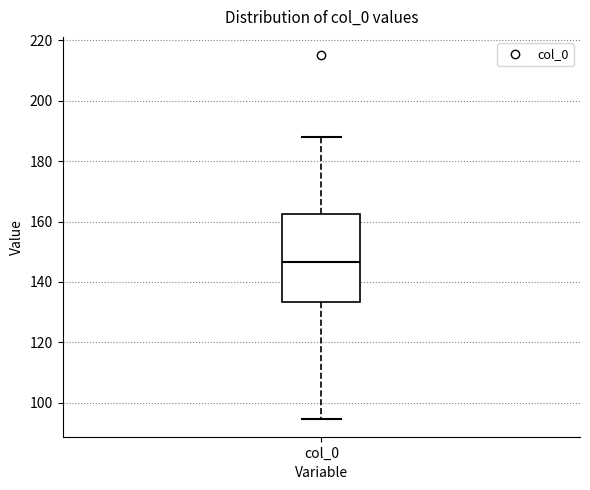

Read this box plot against the y-axis: the position of the median line, the range covered by the box, and the ends of both whiskers. The values are not printed on the chart, so give them approximately, as read against the axis.

median 146, box 134 to 162, whiskers 94 to 188